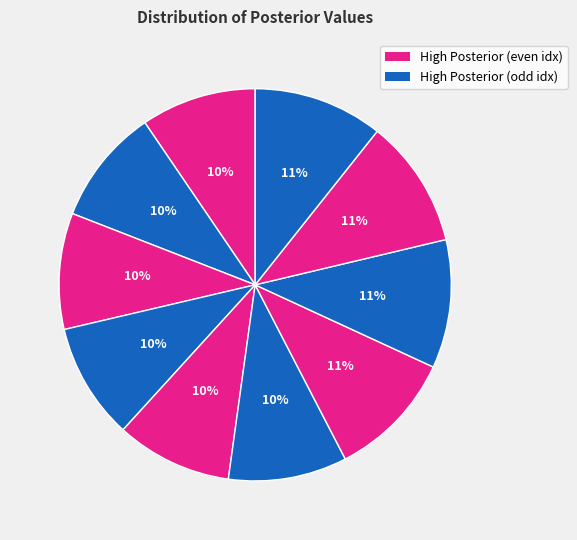

How many slices are in this pie chart?

10